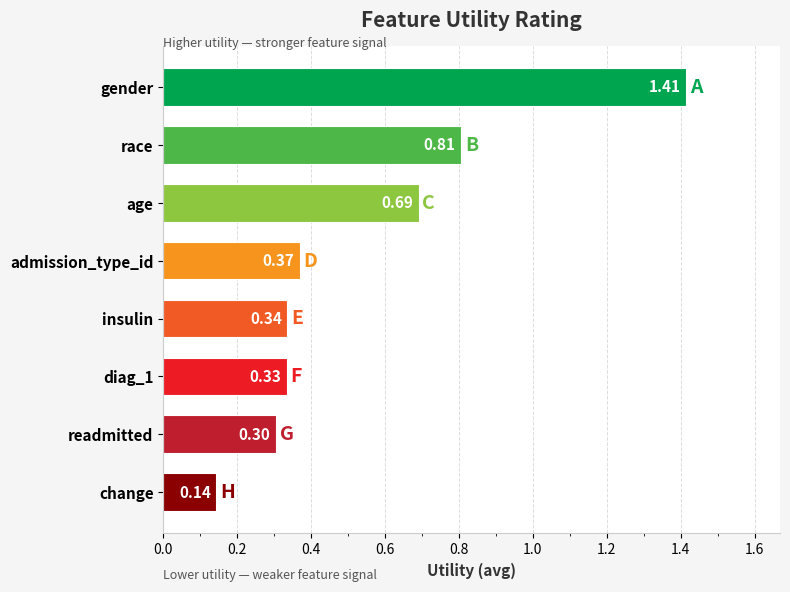

At which label is the value closest to 0?

change